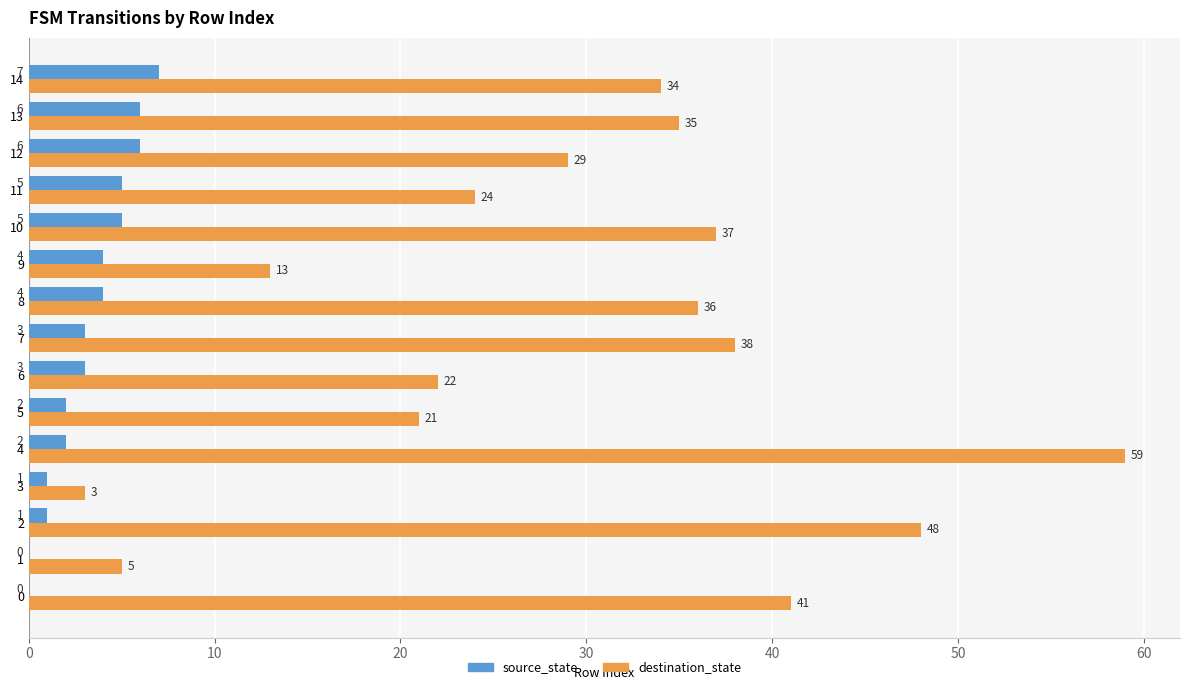

The value of source_state at 13 is 8. True or false?

False